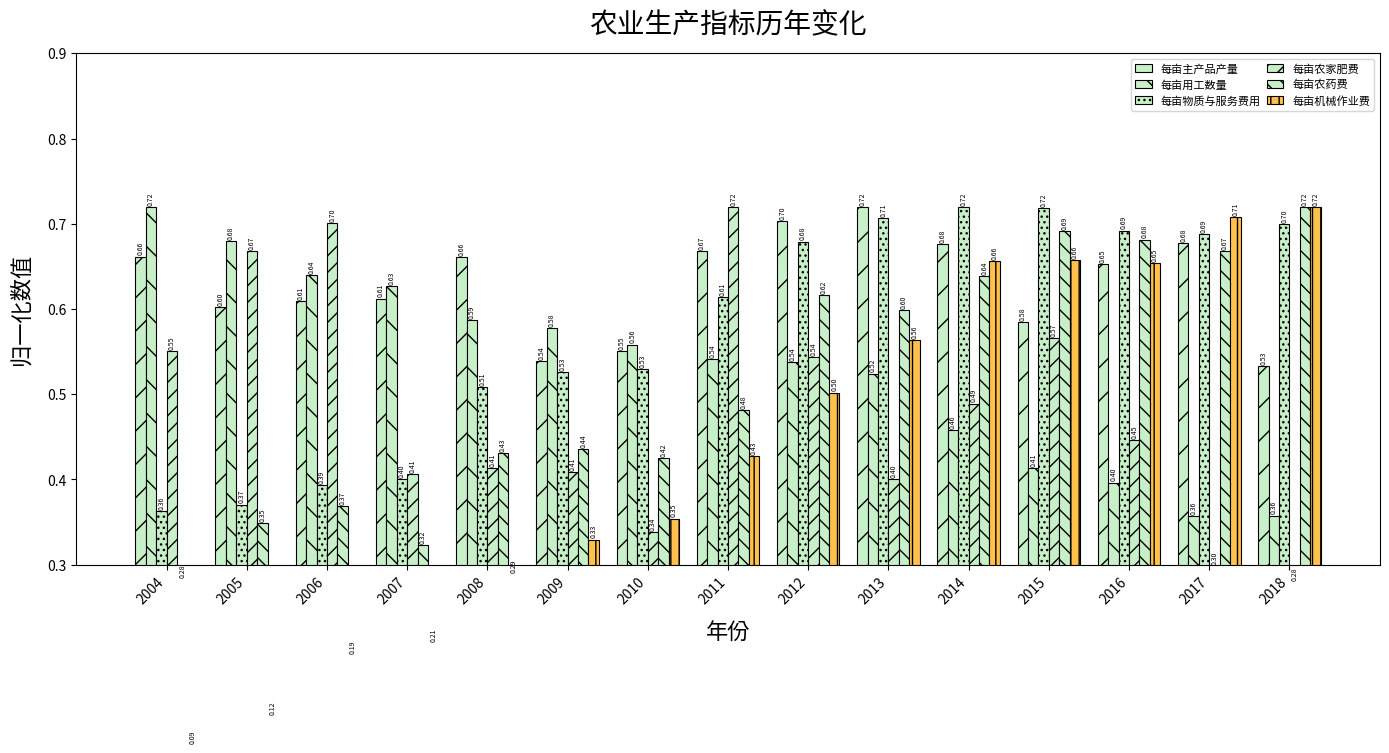

At how many categories does at least one series exceed 0?

15